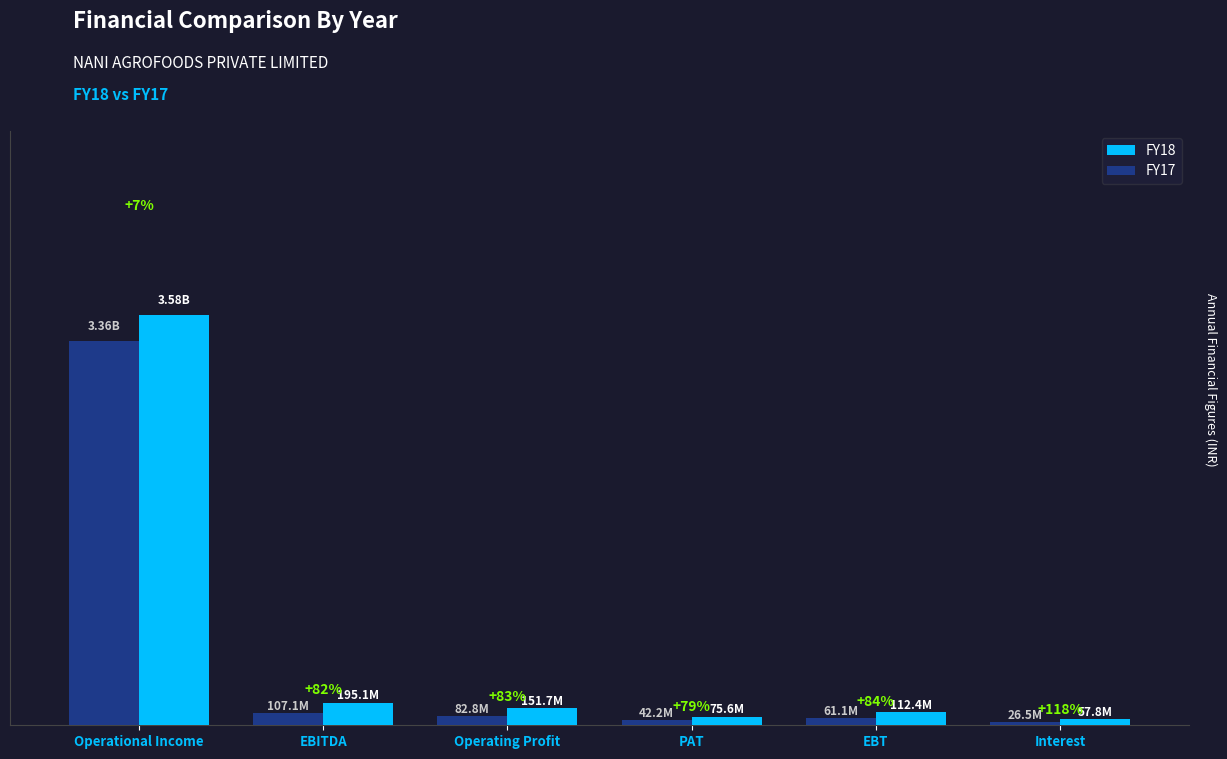

At which category is the sum across all series the highest?

Operational Income